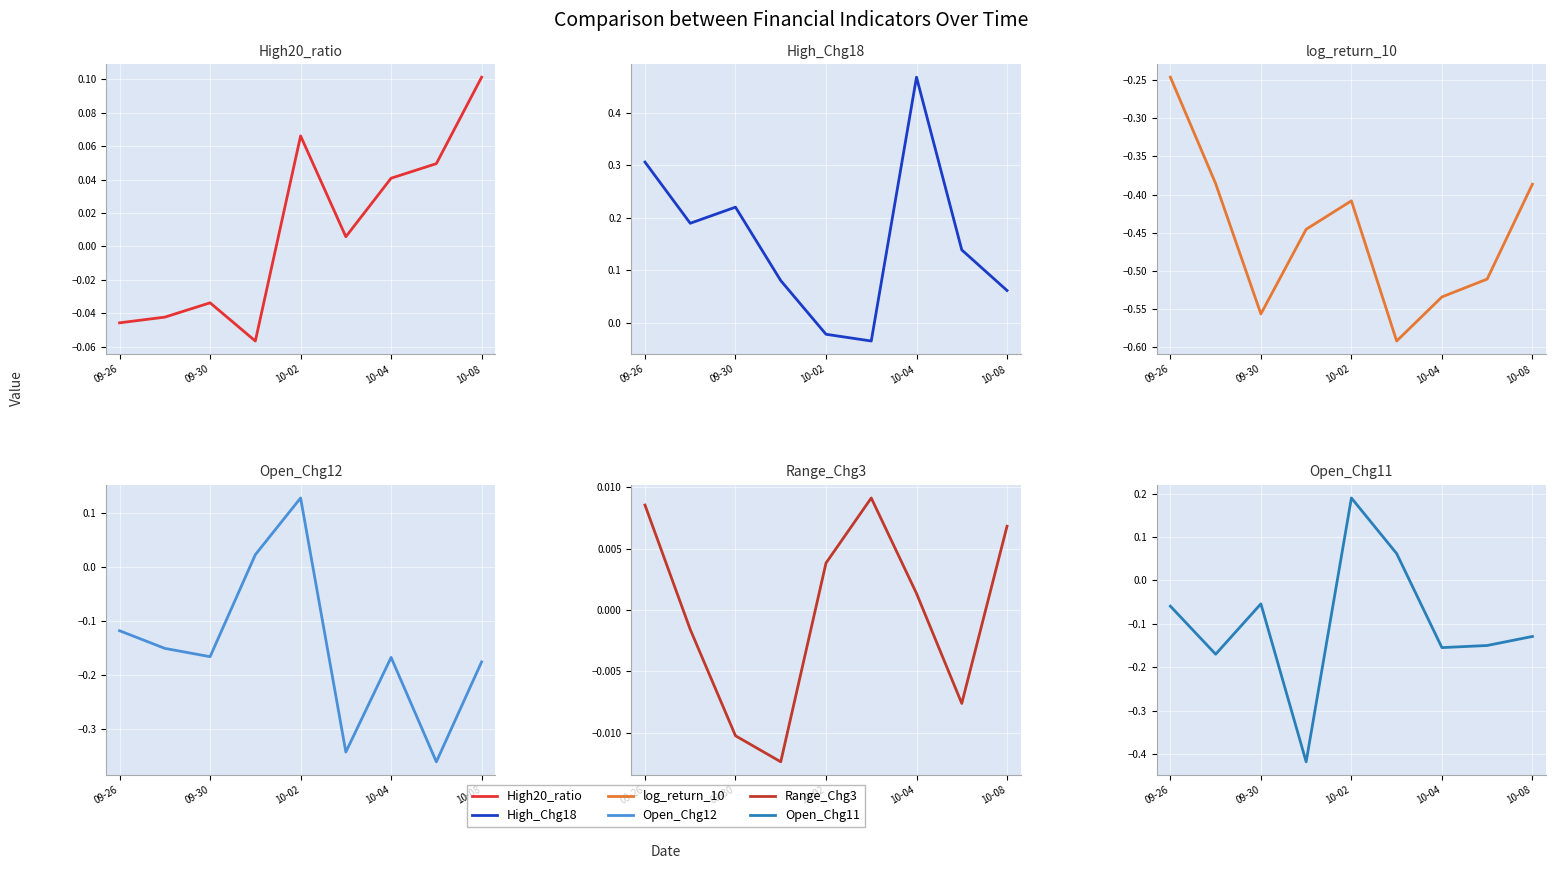

What is the sum of all High_Chg18 values?

1.4